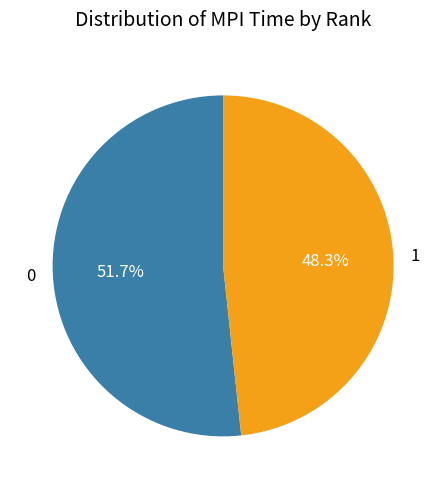

To the nearest percent, what is the difference between the 0 and 1 slice percentages?

3%